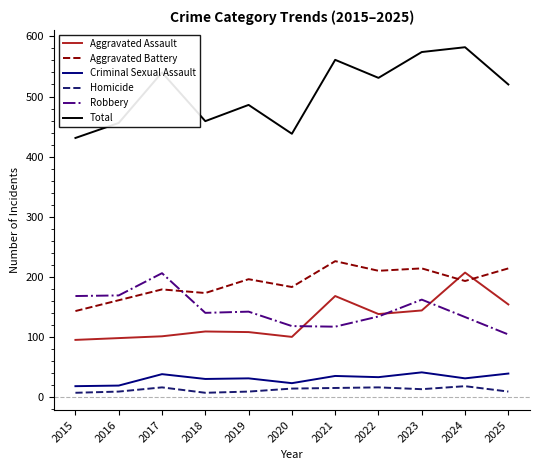

Is it true that Aggravated Assault equals 164 at 2020?

False